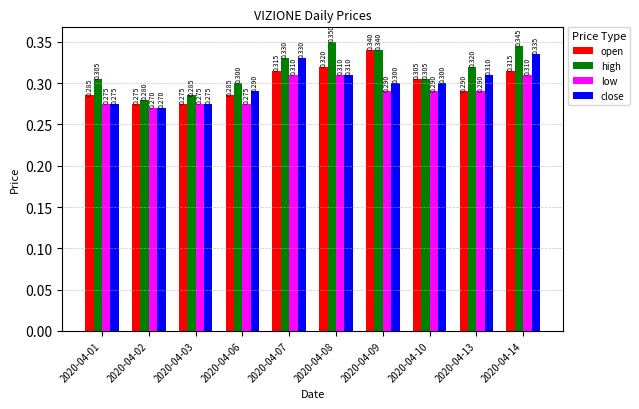

How many groups of bars are there?

10